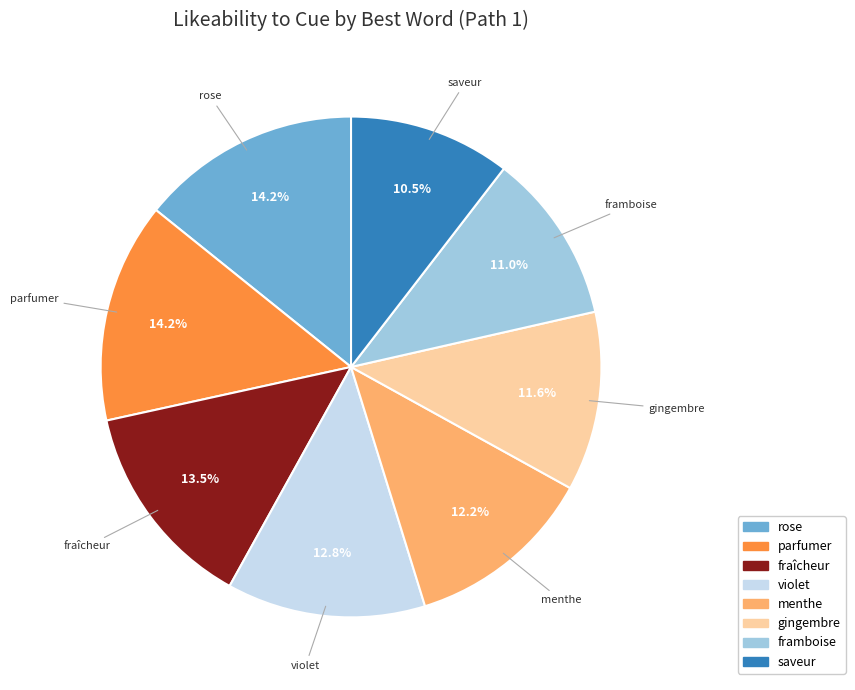

Which has a higher value, rose or violet?

rose